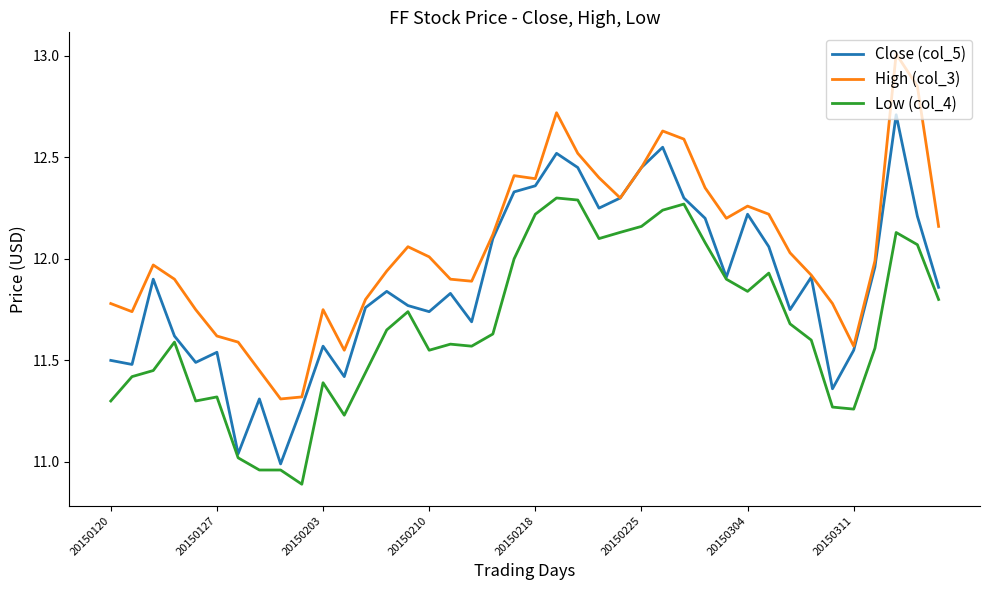

Which series has the largest total across all categories?

High (col_3)